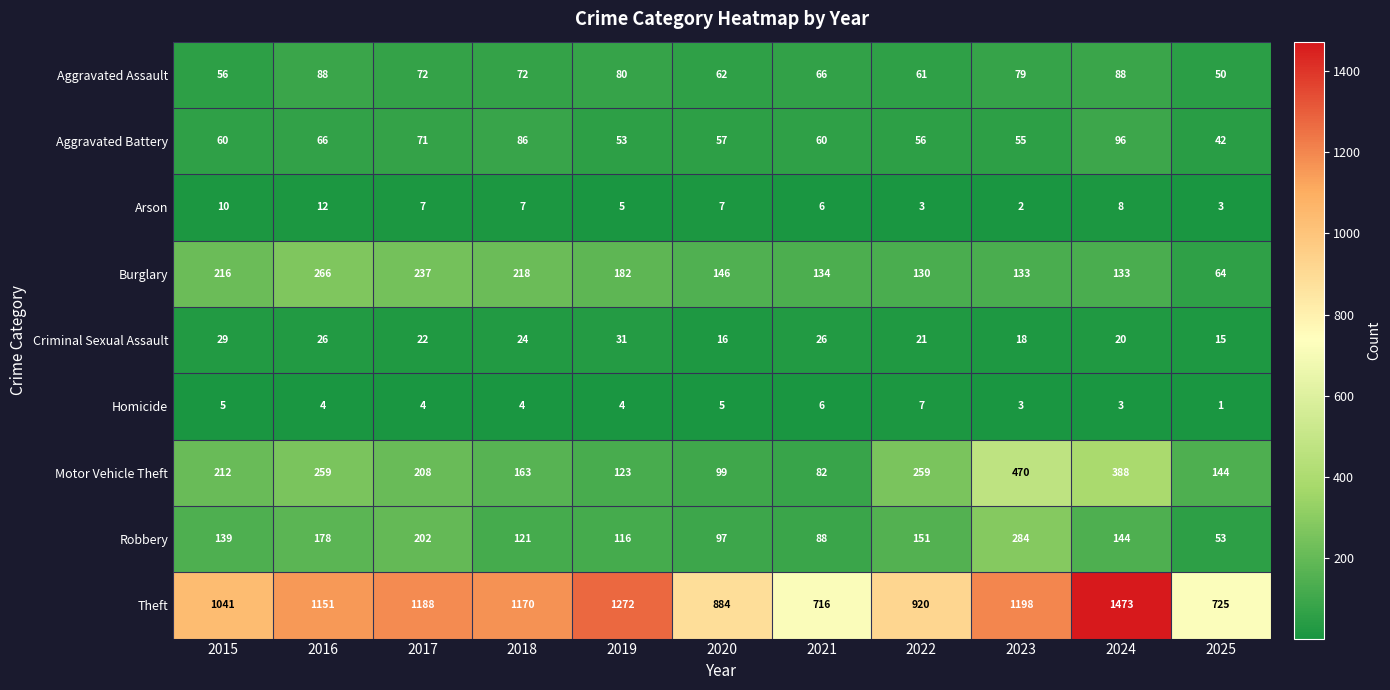

What is the minimum value shown in the chart?

1